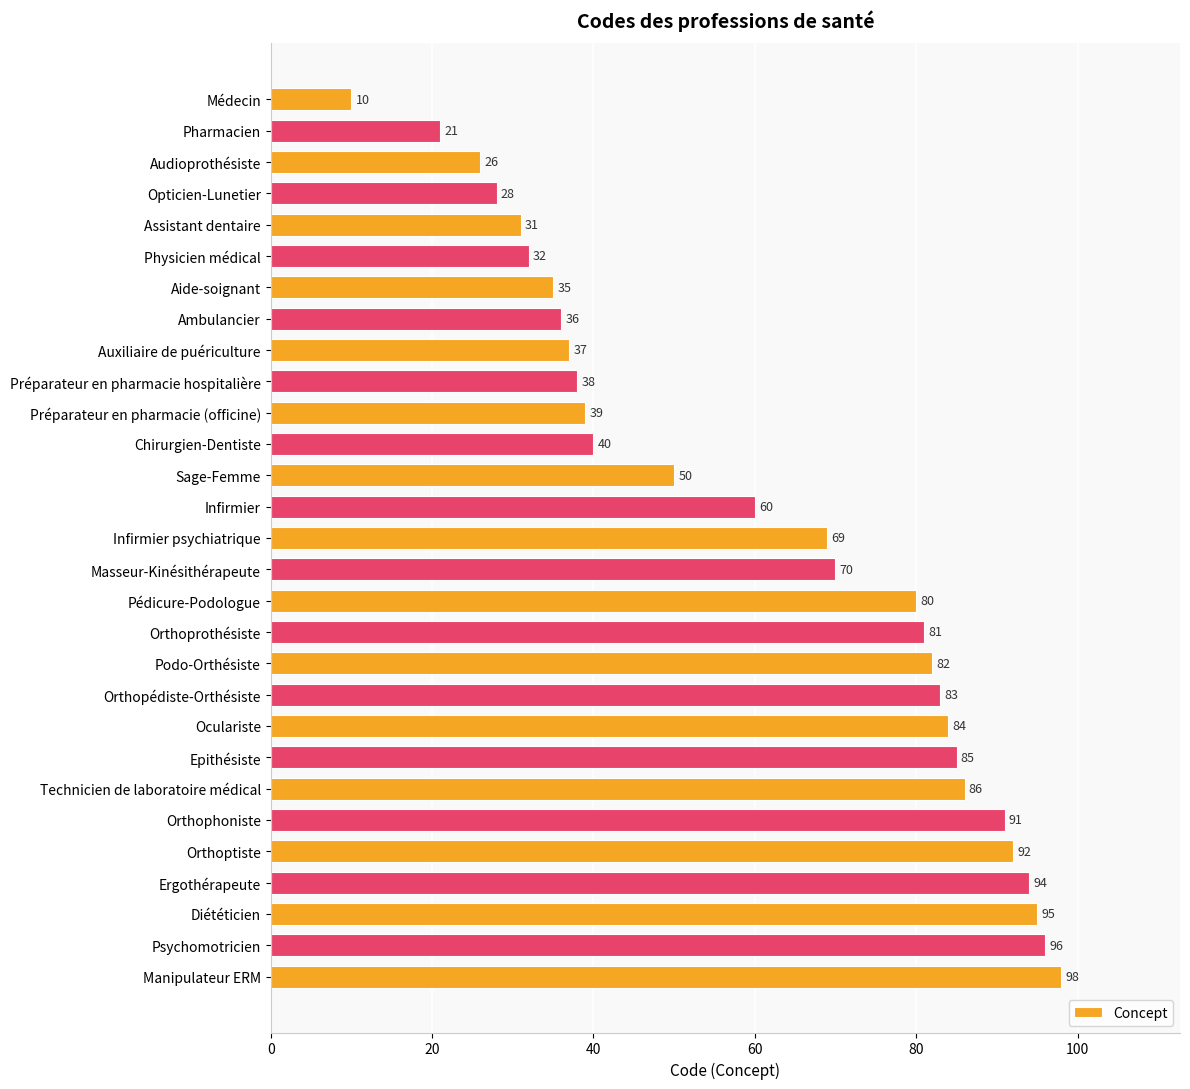

What is the change in value from Opticien-Lunetier to Orthoprothésiste?

+53